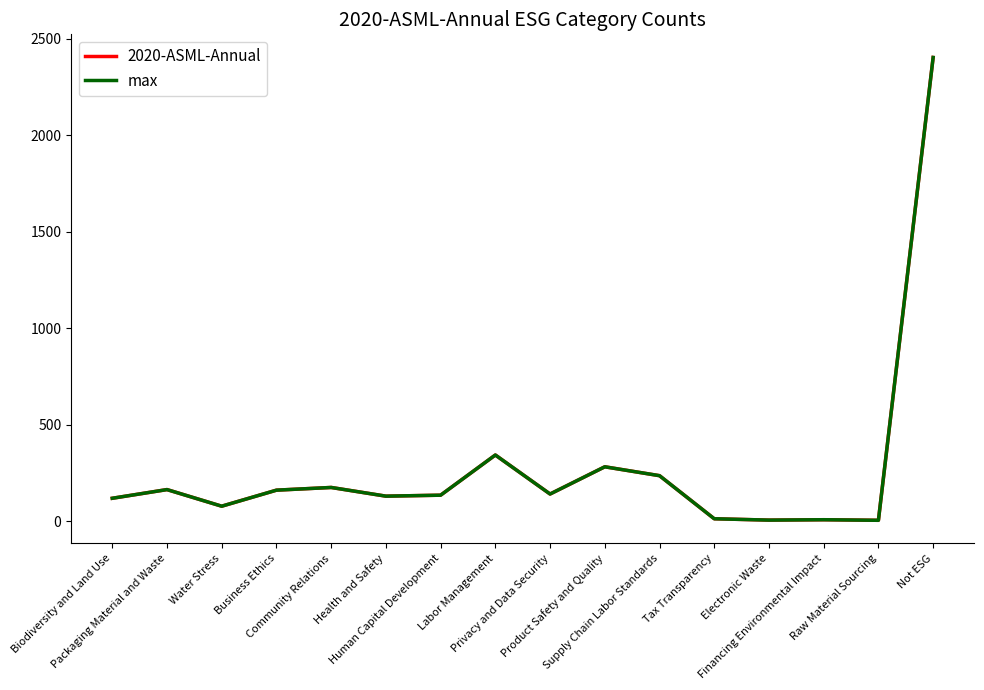

What is the minimum value shown in the chart?

6